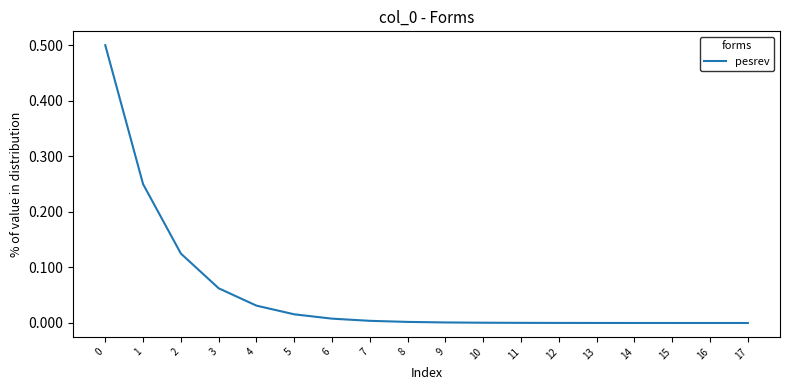

True or false: the data shows 0.5 at 0.

True